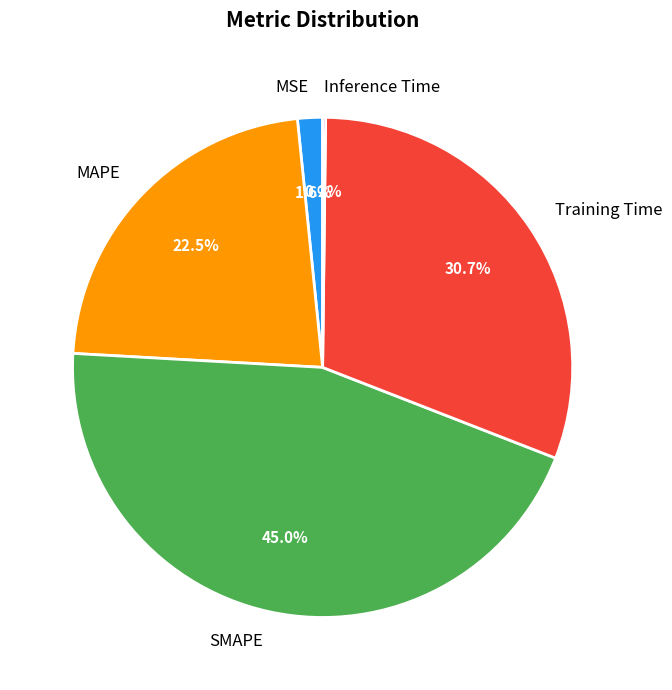

Is it true that SMAPE is 45% of the pie?

True